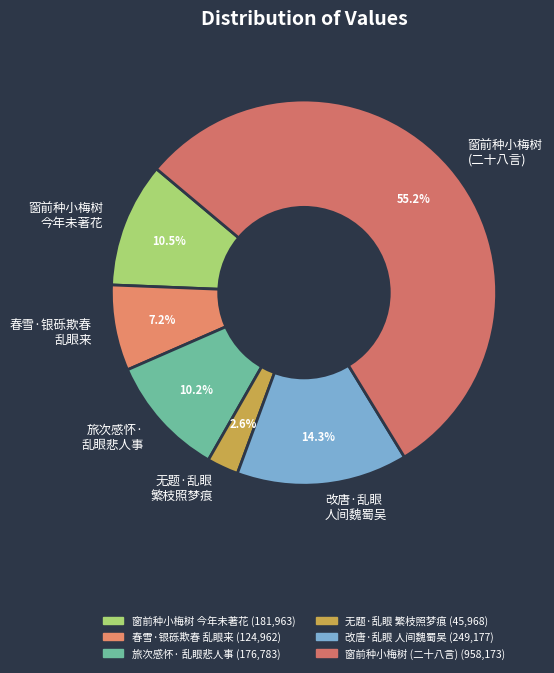

How many slices are in this pie chart?

6